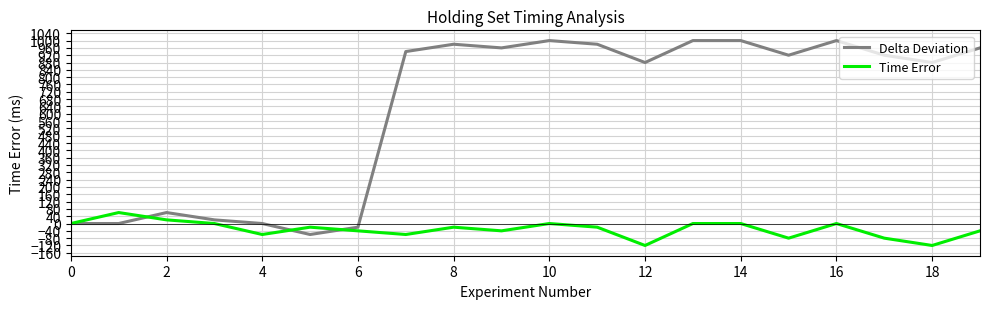

Which series has the widest spread of values?

Delta Deviation